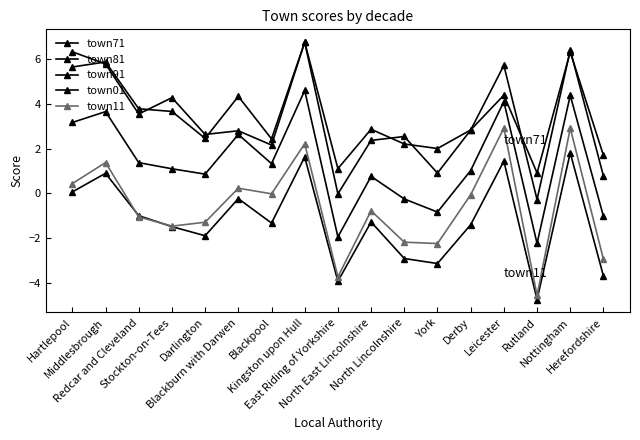

Reading right to left, what are all the values shown in this chart?

town71: Herefordshire=1.7	Nottingham=6.3	Rutland=0.9	Leicester=4.4	Derby=2.8	York=2.0	North Lincolnshire=2.2	North East Lincolnshire=2.9	East Riding of Yorkshire=1.1	Kingston upon Hull=6.8	Blackpool=2.2	Blackburn with Darwen=2.8	Darlington=2.6	Stockton-on-Tees=4.3	Redcar and Cleveland=3.5	Middlesbrough=5.8	Hartlepool=6.3
town81: Herefordshire=0.8	Nottingham=6.4	Rutland=-0.3	Leicester=5.7	Derby=2.8	York=0.9	North Lincolnshire=2.5	North East Lincolnshire=2.4	East Riding of Yorkshire=-0.0	Kingston upon Hull=6.8	Blackpool=2.4	Blackburn with Darwen=4.3	Darlington=2.5	Stockton-on-Tees=3.7	Redcar and Cleveland=3.8	Middlesbrough=5.9	Hartlepool=5.7
town91: Herefordshire=-1.0	Nottingham=4.4	Rutland=-2.2	Leicester=4.1	Derby=1.0	York=-0.8	North Lincolnshire=-0.3	North East Lincolnshire=0.8	East Riding of Yorkshire=-2.0	Kingston upon Hull=4.6	Blackpool=1.3	Blackburn with Darwen=2.6	Darlington=0.9	Stockton-on-Tees=1.1	Redcar and Cleveland=1.4	Middlesbrough=3.7	Hartlepool=3.2
town01: Herefordshire=-3.7	Nottingham=1.8	Rutland=-4.8	Leicester=1.4	Derby=-1.4	York=-3.1	North Lincolnshire=-2.9	North East Lincolnshire=-1.3	East Riding of Yorkshire=-3.9	Kingston upon Hull=1.6	Blackpool=-1.3	Blackburn with Darwen=-0.2	Darlington=-1.9	Stockton-on-Tees=-1.5	Redcar and Cleveland=-1.0	Middlesbrough=0.9	Hartlepool=0.1
town11: Herefordshire=-3.0	Nottingham=2.9	Rutland=-4.6	Leicester=2.9	Derby=-0.1	York=-2.2	North Lincolnshire=-2.2	North East Lincolnshire=-0.8	East Riding of Yorkshire=-3.7	Kingston upon Hull=2.2	Blackpool=-0.0	Blackburn with Darwen=0.2	Darlington=-1.3	Stockton-on-Tees=-1.5	Redcar and Cleveland=-1.1	Middlesbrough=1.4	Hartlepool=0.4